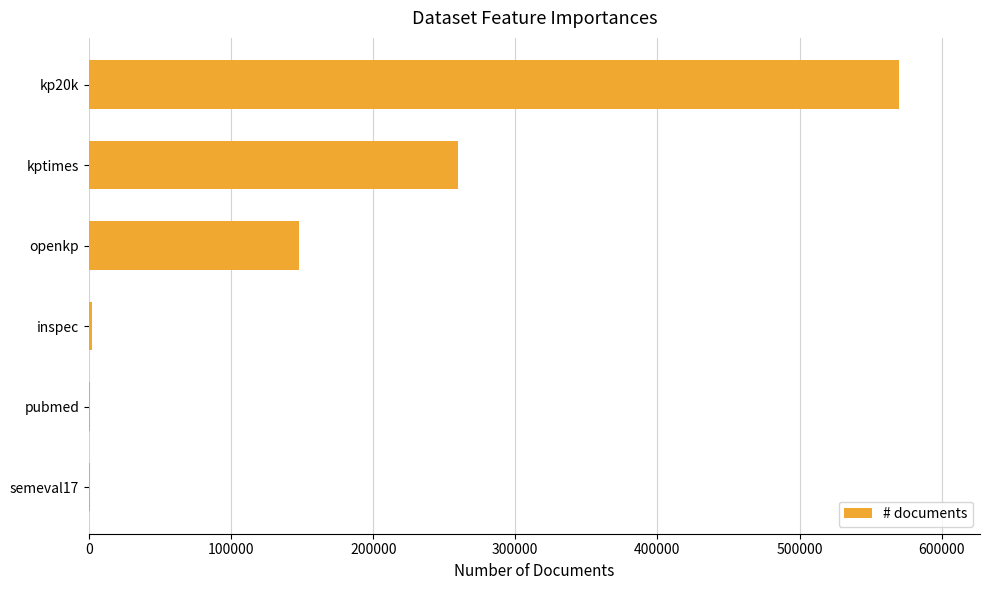

What is the sum of all values?

981117